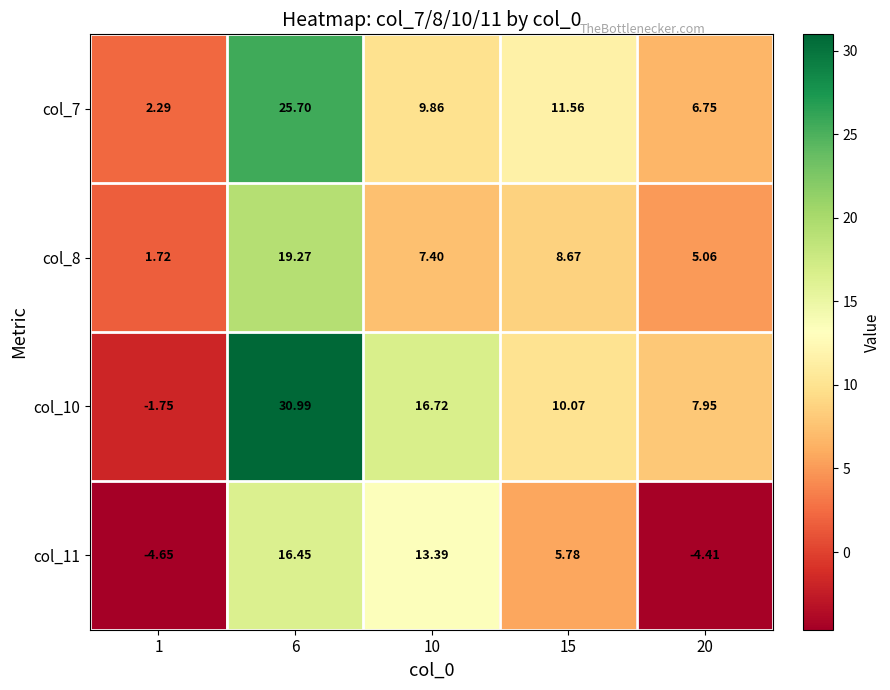

At 6, list the series in order from smallest to largest.

col_11, col_8, col_7, col_10